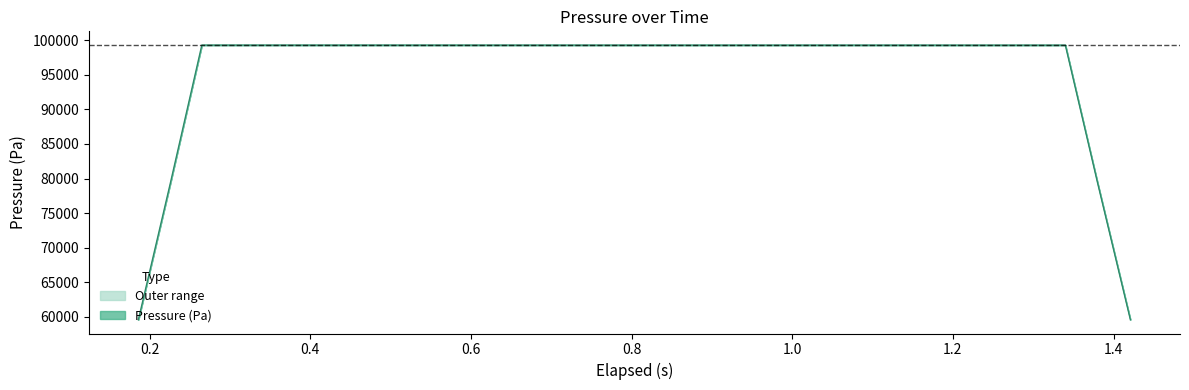

What is the value of the 29th point from the left?

99293.2